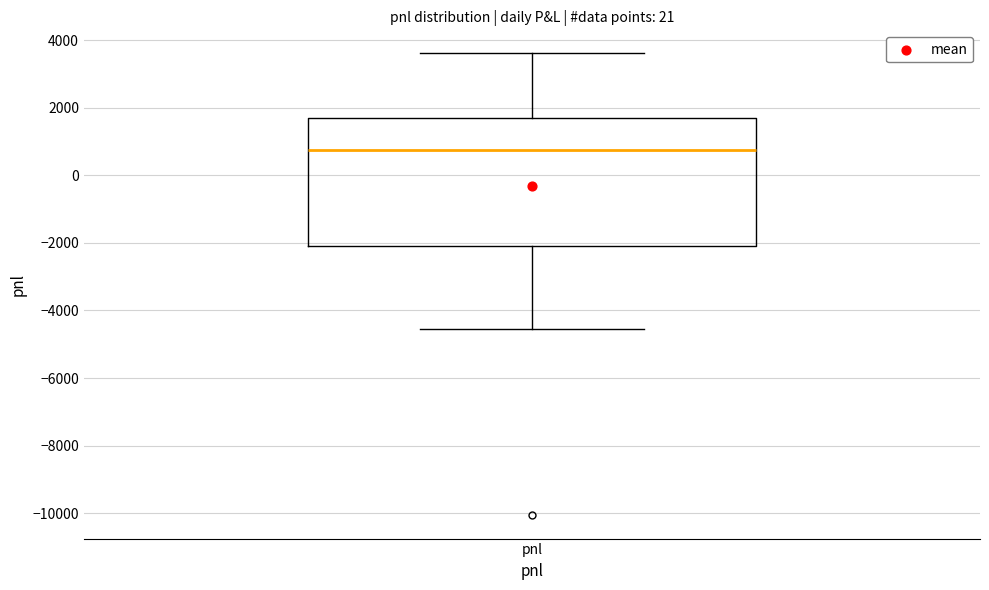

Where does the lower whisker of the box for pnl end on the y-axis? The values are not printed on the chart, so give them approximately, as read against the axis.

-4600